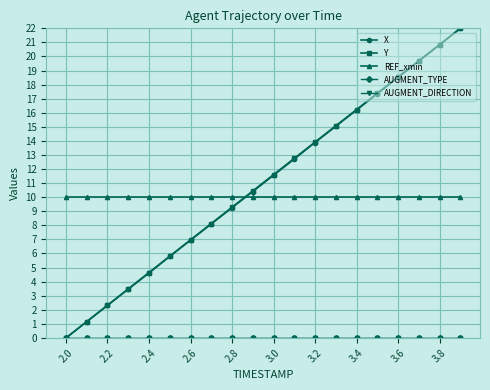

What is the difference between the second highest and minimum values in the Y series?

20.8